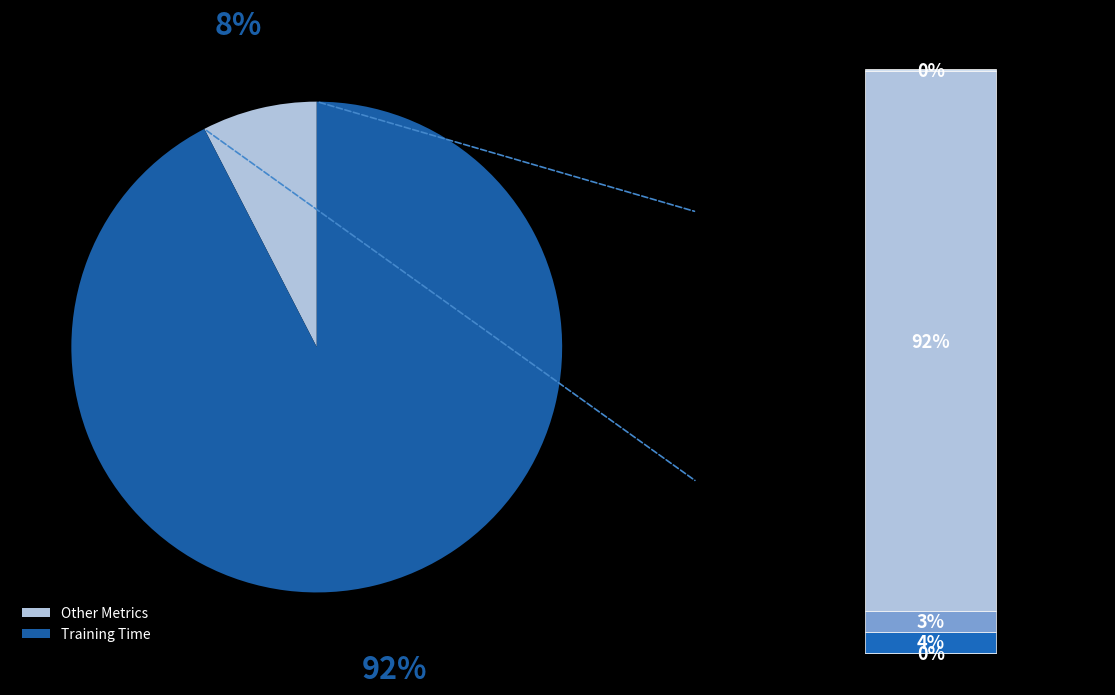

To the nearest percent, what percentage of the pie is MAPE?

4%